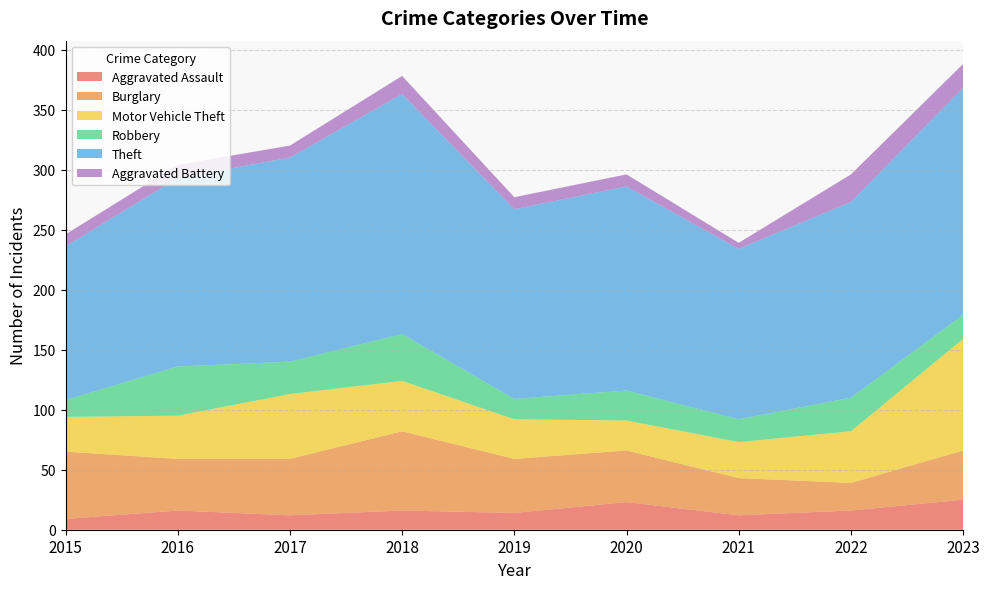

Reading left to right, list all the values displayed in this chart.

Aggravated Assault: 9	16	12	16	14	23	12	16	25
Burglary: 56	43	47	66	45	43	31	23	41
Motor Vehicle Theft: 29	36	54	42	33	25	30	43	93
Robbery: 14	41	27	39	17	25	19	28	20
Theft: 128	157	170	200	158	170	142	163	189
Aggravated Battery: 10	11	10	15	10	10	5	23	20